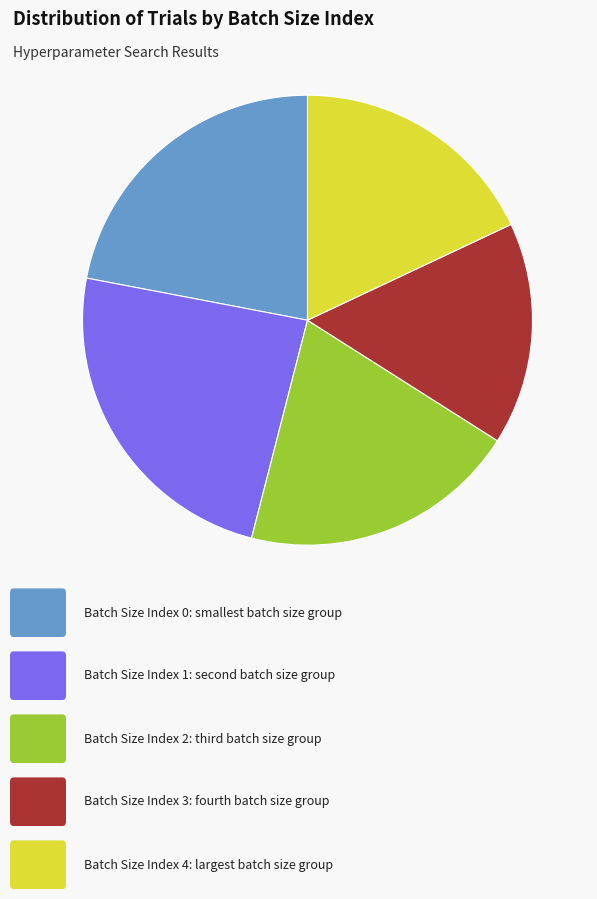

Is there a majority slice in this chart?

No